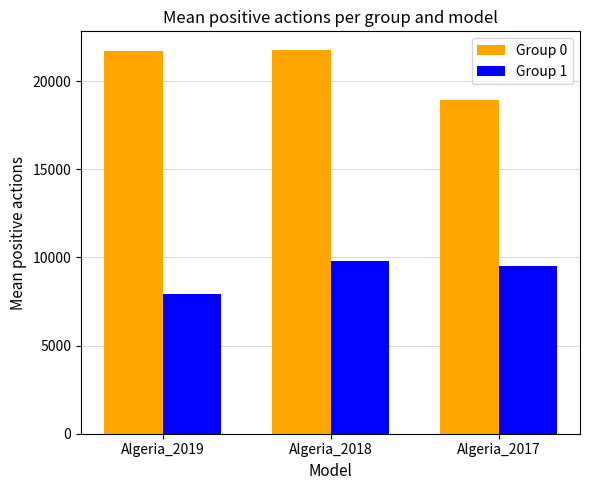

At how many categories does at least one series exceed 11546?

3